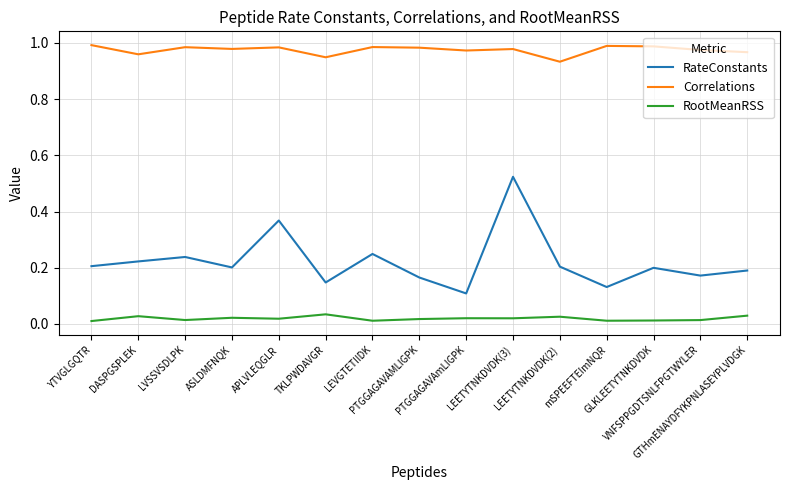

Rank the series by their average value, from highest to lowest.

Correlations, RateConstants, RootMeanRSS